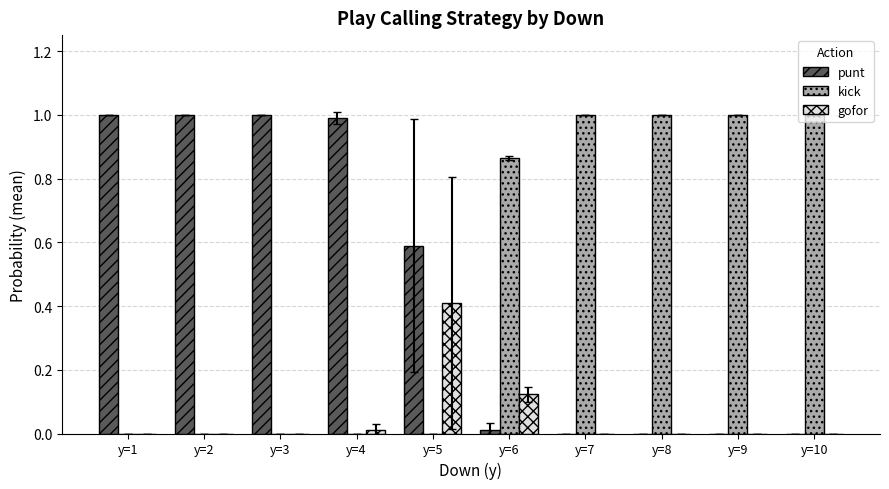

The value of gofor at y=6 is 0.0. True or false?

False